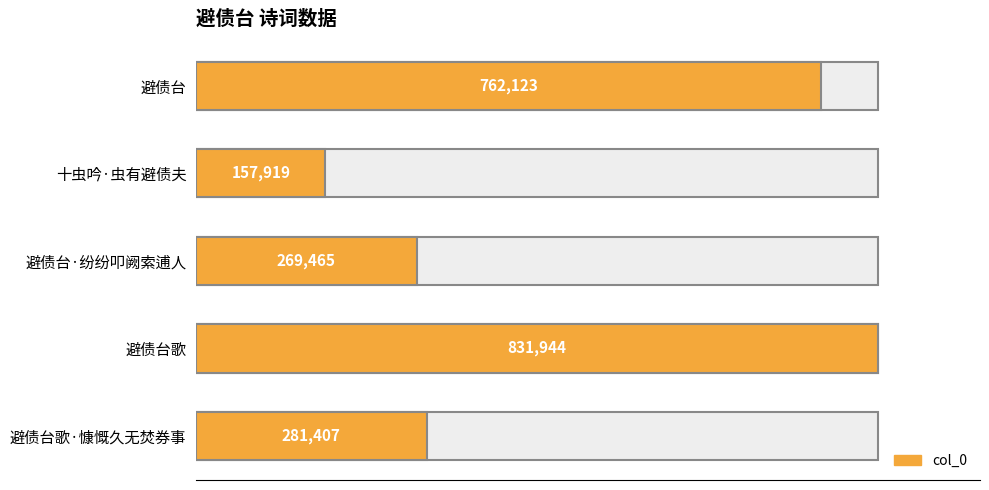

The value at 0 is 1190946. True or false?

False